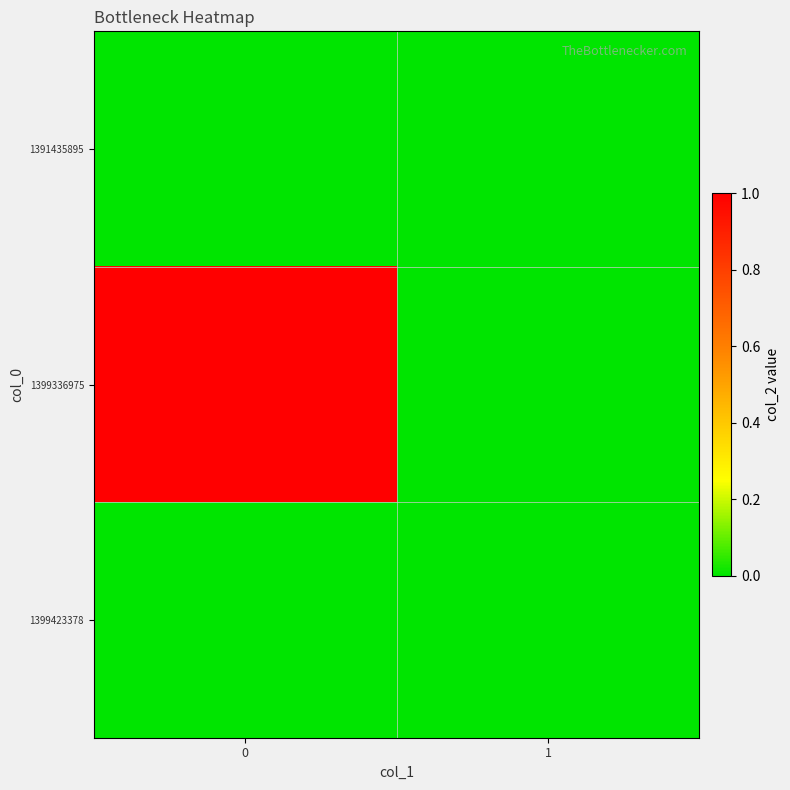

How many data points does each series have?

2